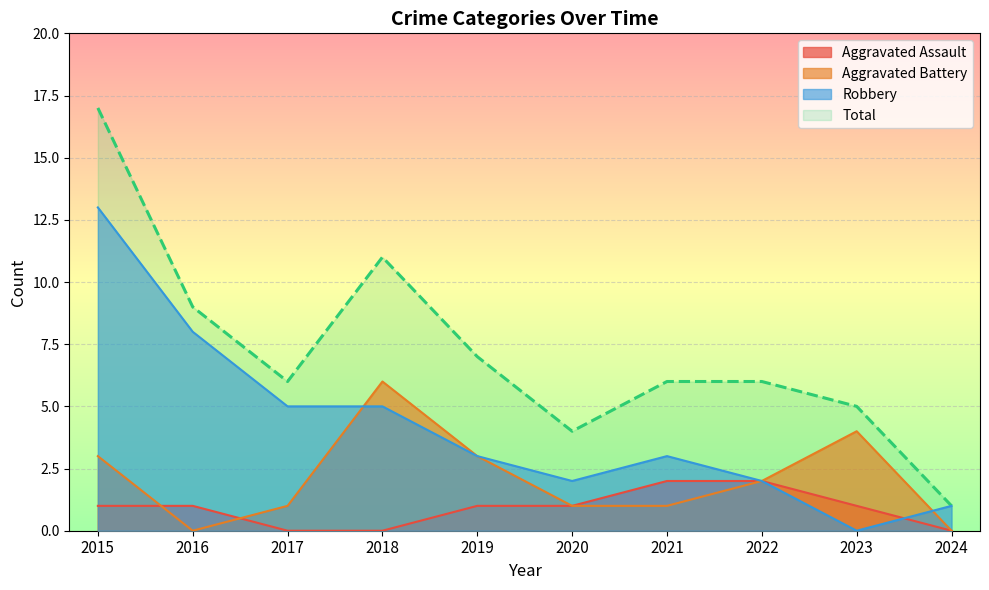

At which label does Aggravated Battery first exceed 2?

2015